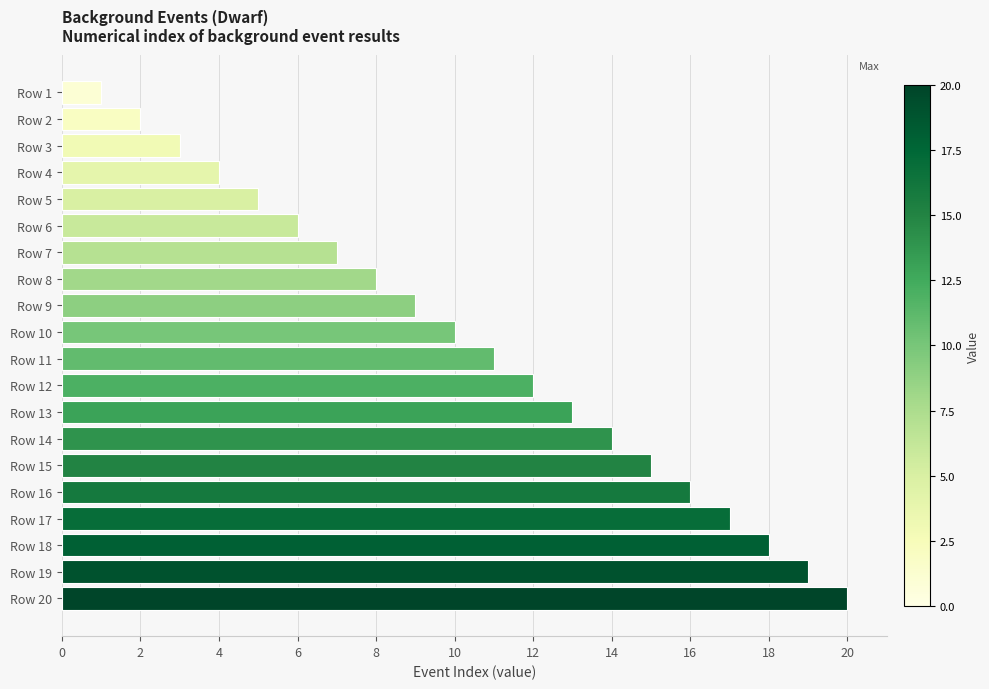

Is it true that the value at Row 20 is 20?

True